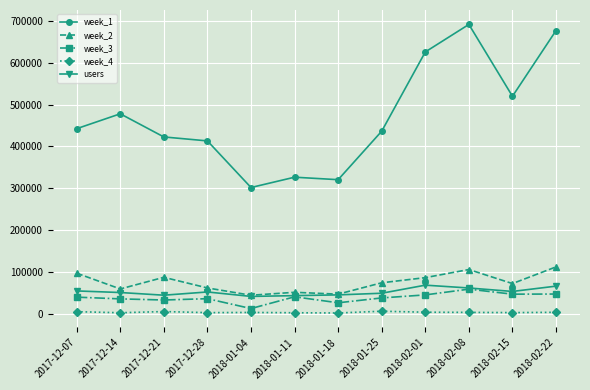

Rank the series at 2018-02-22 from highest to lowest value.

week_1, week_2, users, week_3, week_4